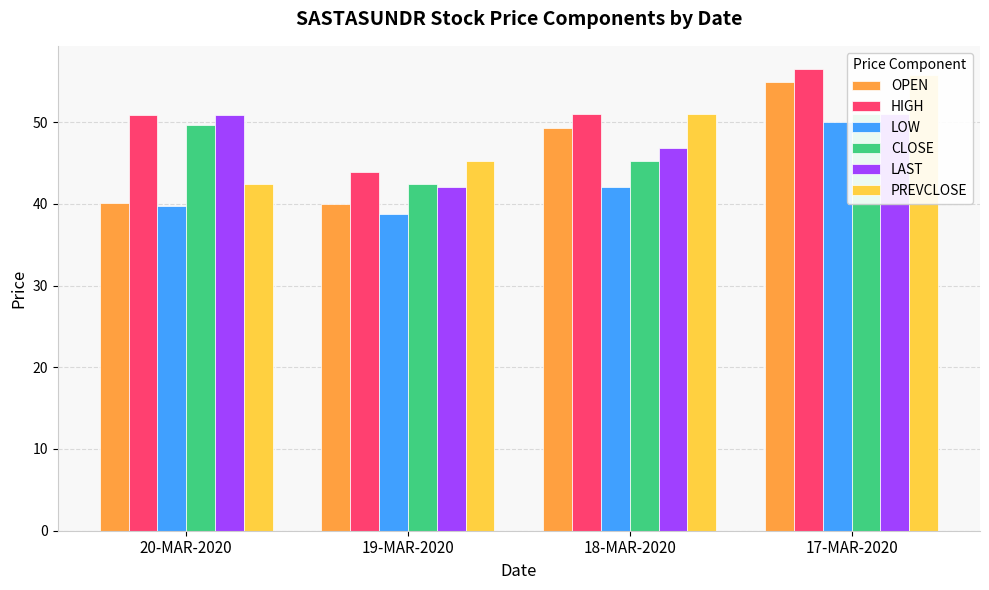

What is the value of the PREVCLOSE bar at the 3rd from the left?

51.0